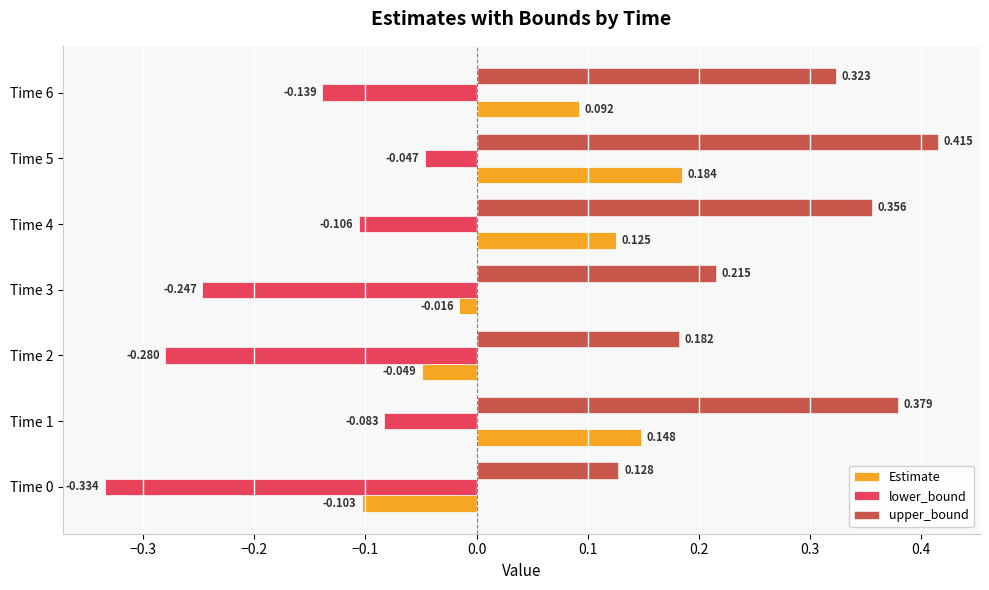

What are all the series names shown in the legend?

Estimate, lower_bound, upper_bound